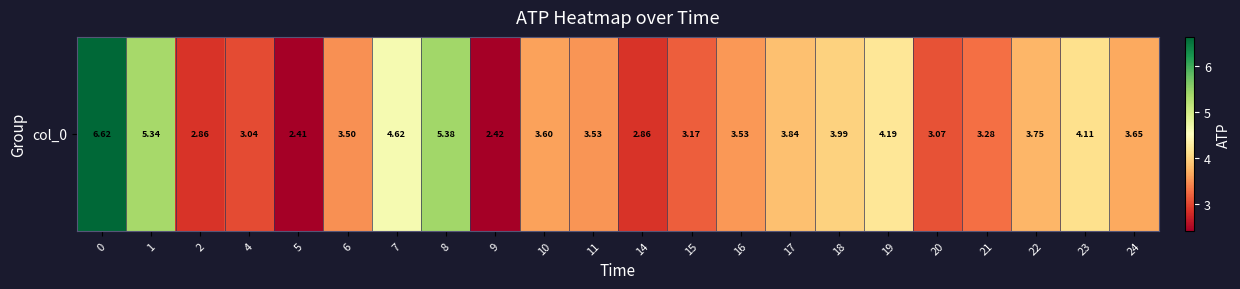

At which label is the value closest to 4?

18